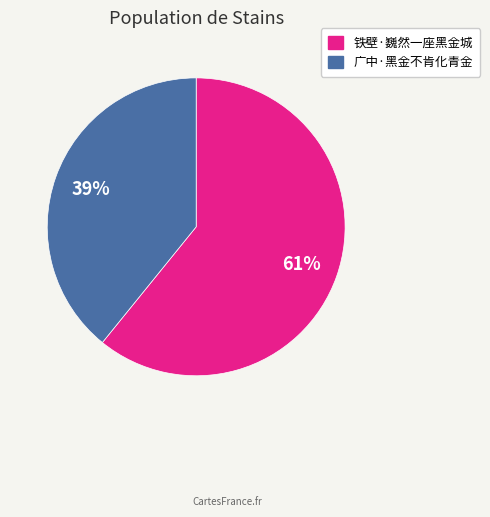

Rank the categories by value from lowest to highest.

广中·黑金不肯化青金, 铁壁·巍然一座黑金城